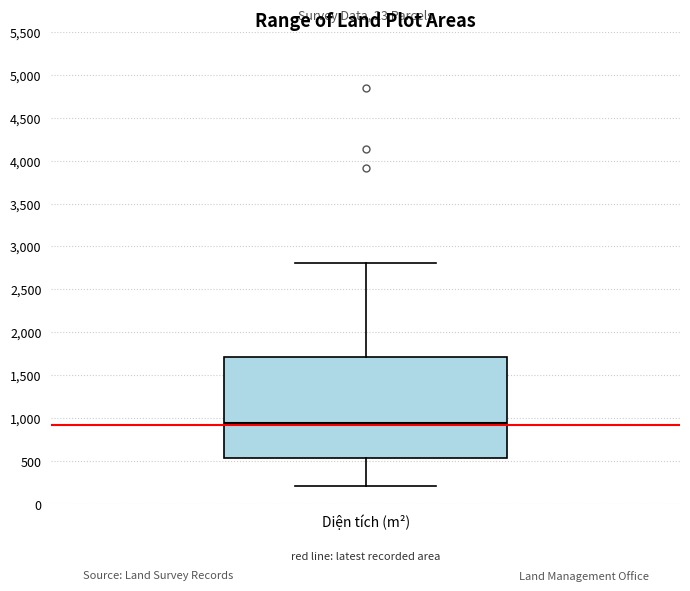

Where does the median line of the box for Diện tích (m²) sit on the y-axis? The values are not printed on the chart, so give them approximately, as read against the axis.

950